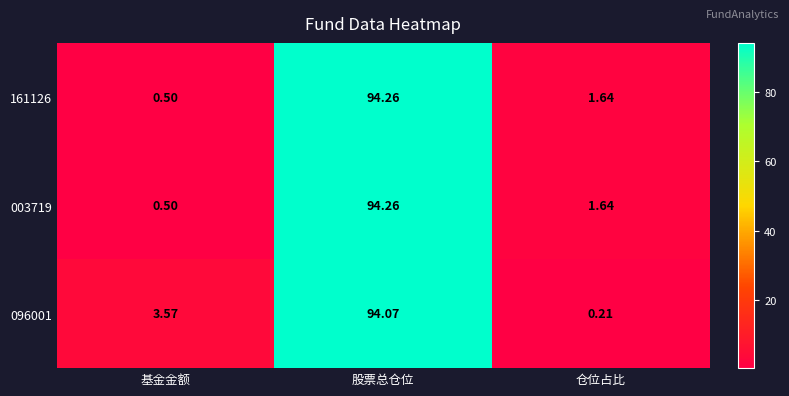

At which category is the sum across all series the highest?

股票总仓位